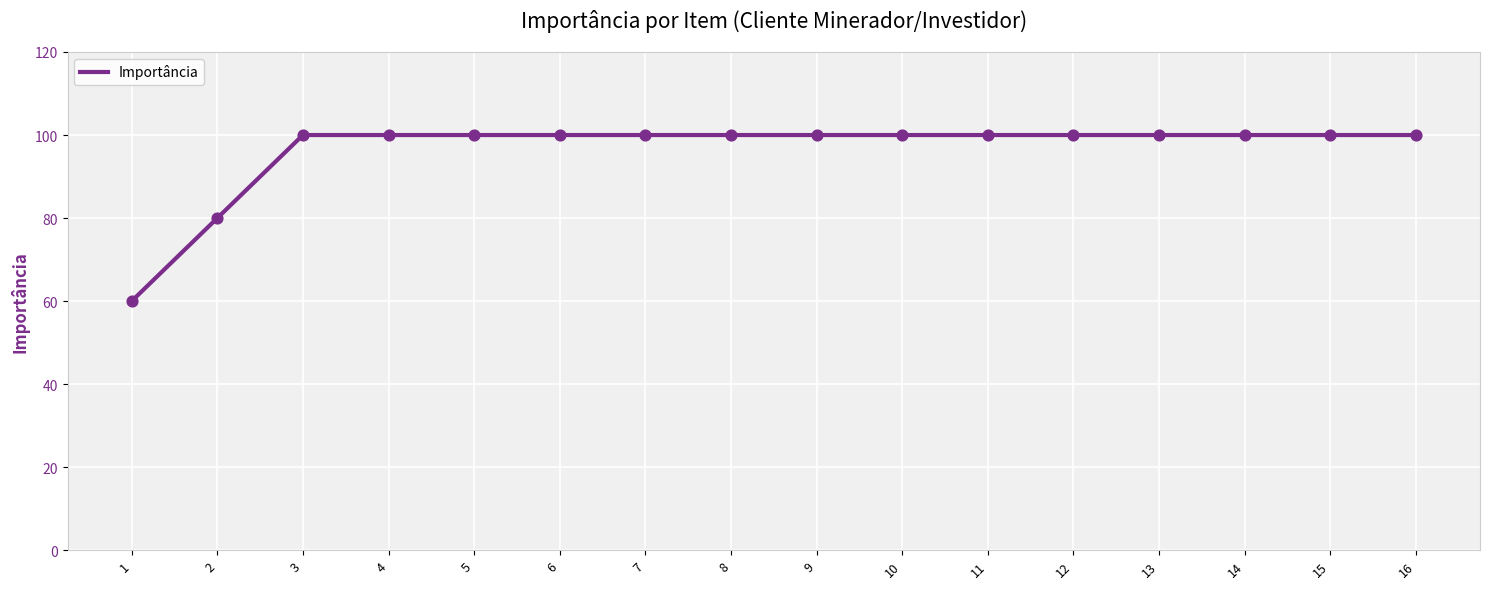

Between 5 and 2, which is larger?

5